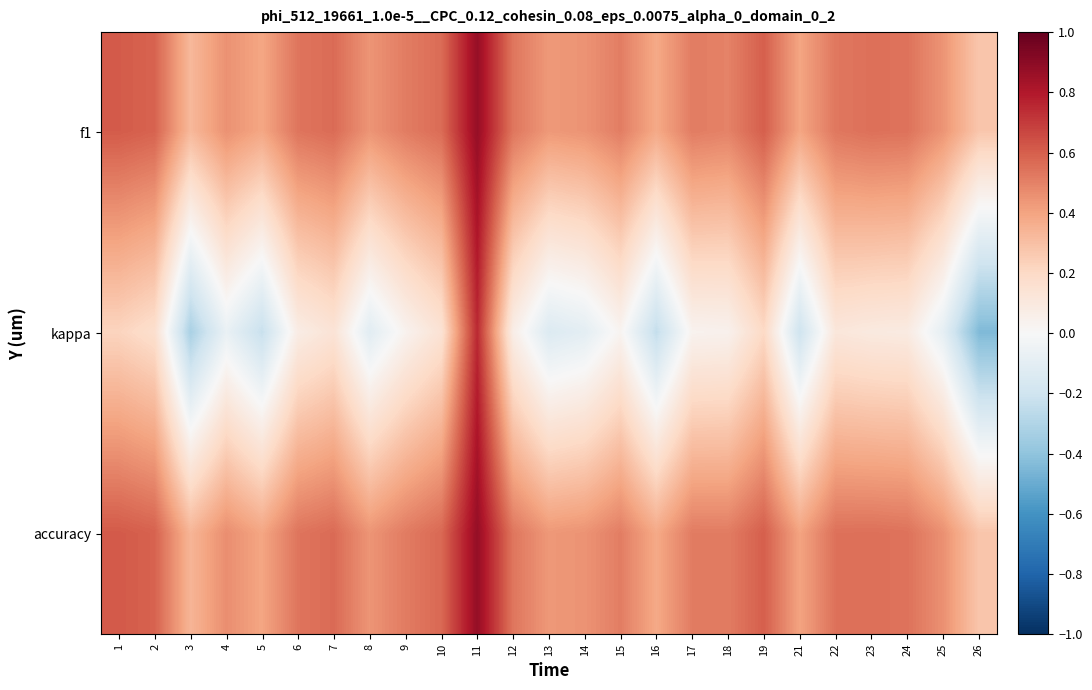

How many series are shown in this chart?

3